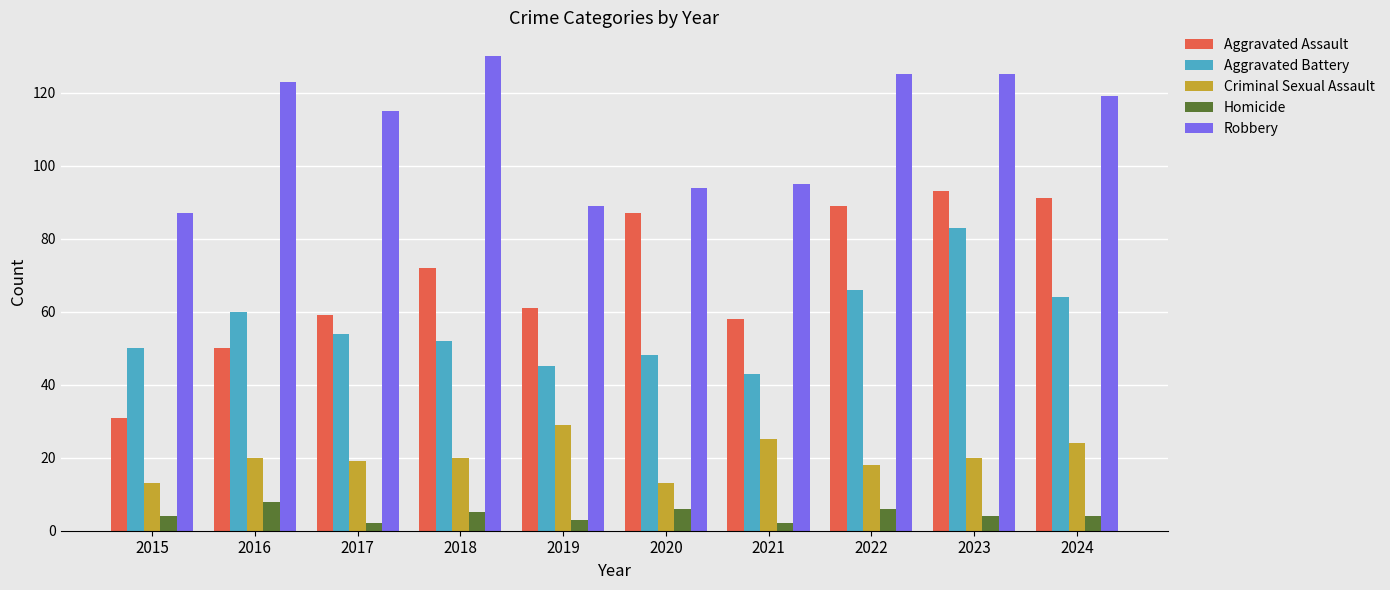

How many series are shown in this chart?

5